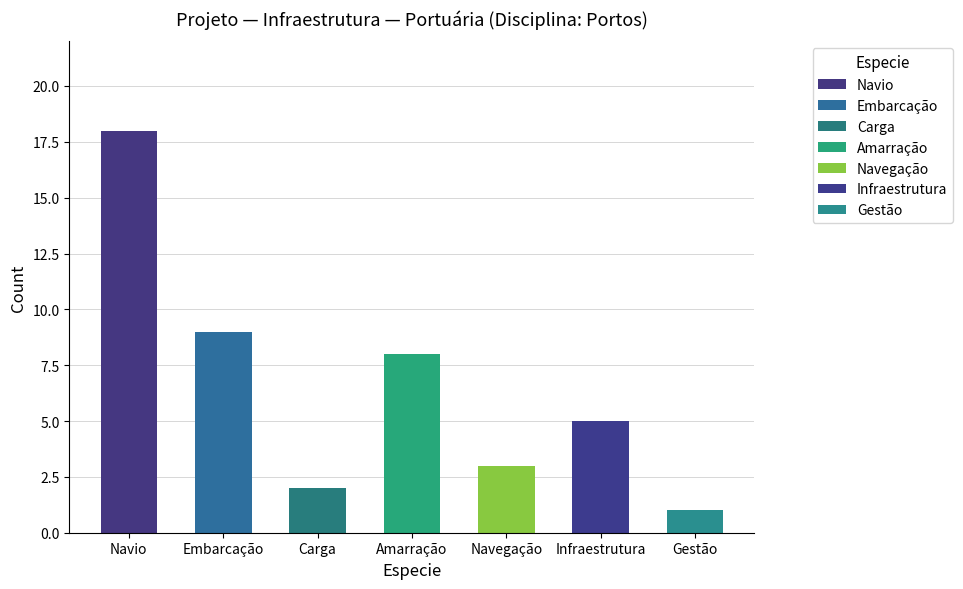

Rank the categories by value from highest to lowest.

Navio, Embarcação, Amarração, Infraestrutura, Navegação, Carga, Gestão